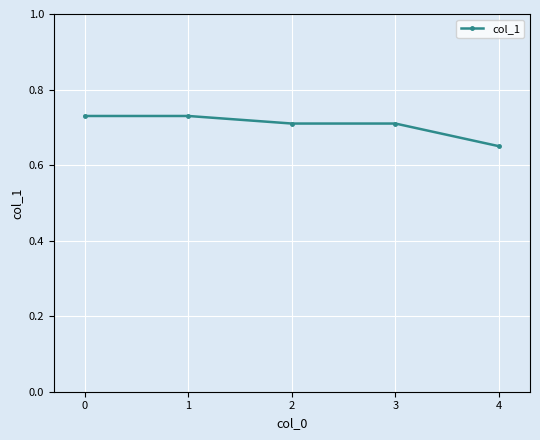

True or false: the data shows 1.0 at 4.

False